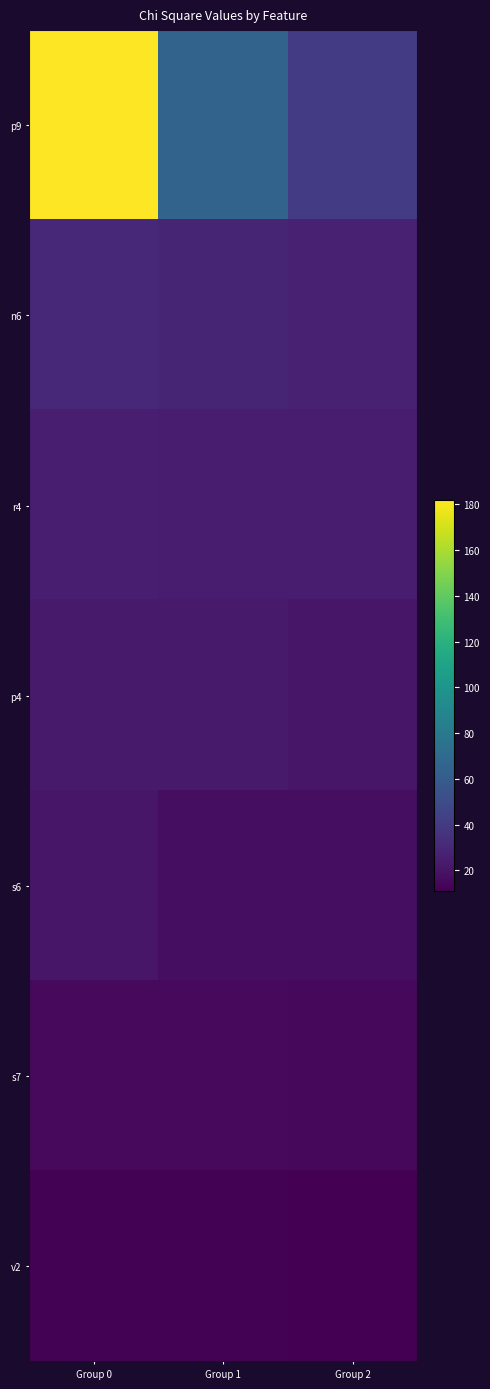

How many series are shown in this chart?

7